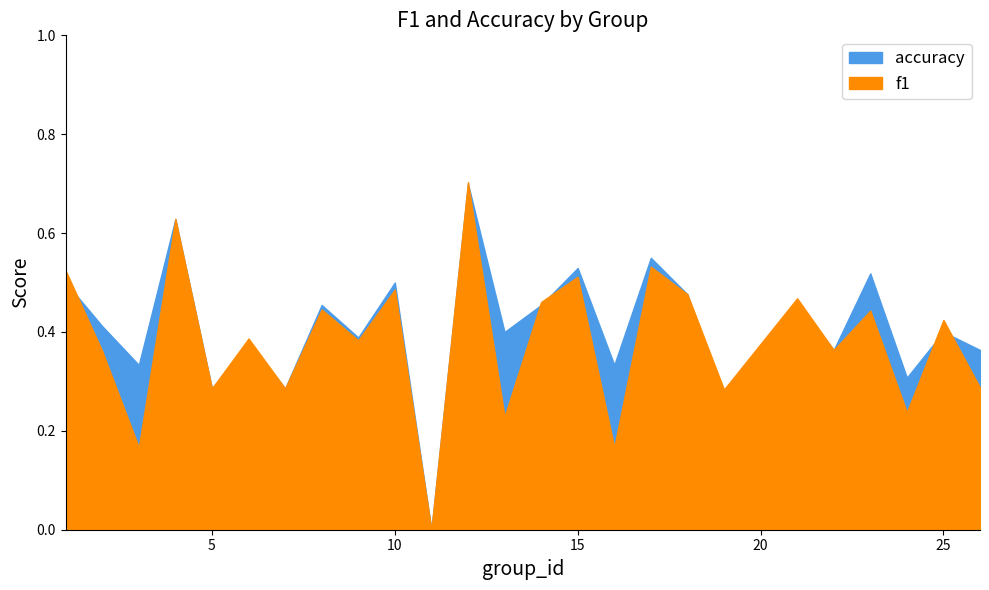

Where do accuracy and f1 first cross each other?

1 and 2